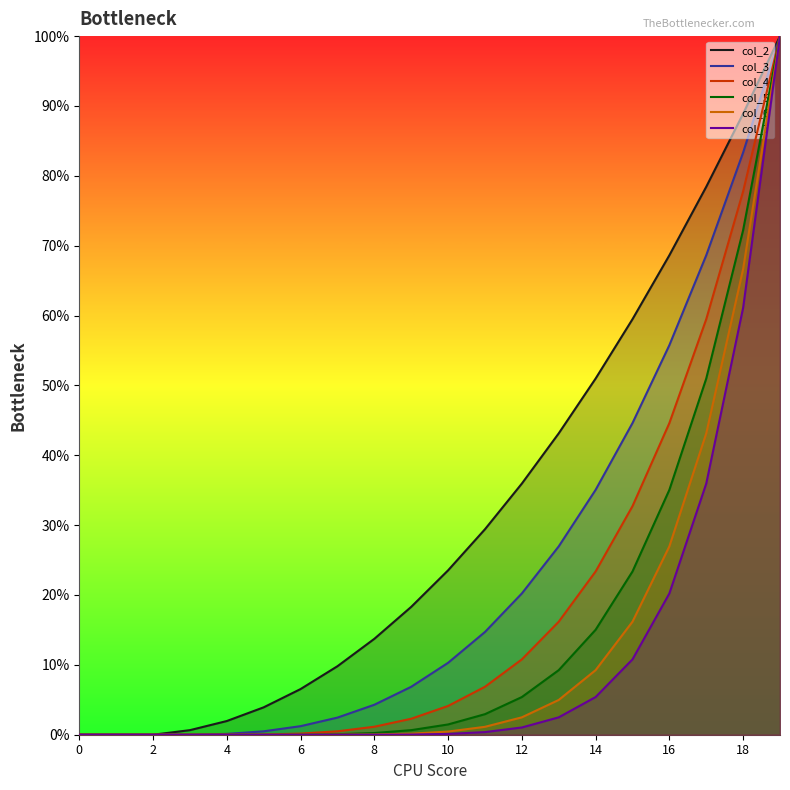

Reading left to right, extract all data points from this chart.

col_2: 0.0	0.0	0.0	0.0	0.0	0.0	0.1	0.1	0.1	0.2	0.2	0.3	0.4	0.4	0.5	0.6	0.7	0.8	0.9	1.0
col_3: 0.0	0.0	0.0	0.0	0.0	0.0	0.0	0.0	0.0	0.1	0.1	0.1	0.2	0.3	0.4	0.4	0.6	0.7	0.8	1.0
col_4: 0.0	0.0	0.0	0.0	0.0	0.0	0.0	0.0	0.0	0.0	0.0	0.1	0.1	0.2	0.2	0.3	0.4	0.6	0.8	1.0
col_5: 0.0	0.0	0.0	0.0	0.0	0.0	0.0	0.0	0.0	0.0	0.0	0.0	0.1	0.1	0.2	0.2	0.4	0.5	0.7	1.0
col_6: 0.0	0.0	0.0	0.0	0.0	0.0	0.0	0.0	0.0	0.0	0.0	0.0	0.0	0.0	0.1	0.2	0.3	0.4	0.7	1.0
col_7: 0.0	0.0	0.0	0.0	0.0	0.0	0.0	0.0	0.0	0.0	0.0	0.0	0.0	0.0	0.1	0.1	0.2	0.4	0.6	1.0